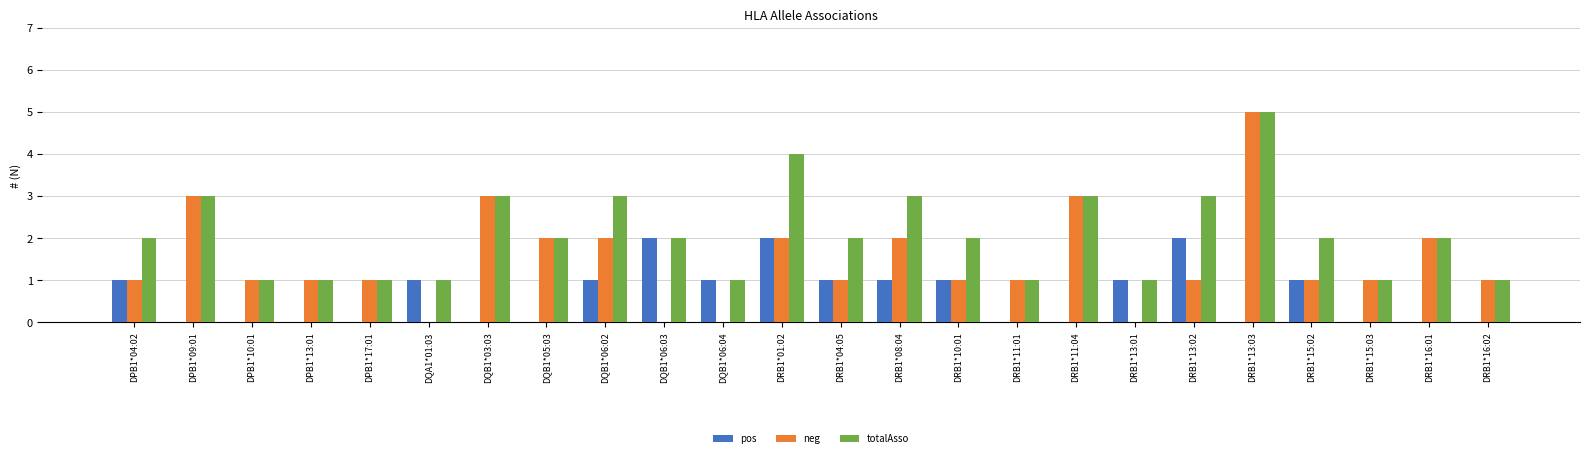

Is it true that totalAsso equals 2 at DRB1*16:01?

True